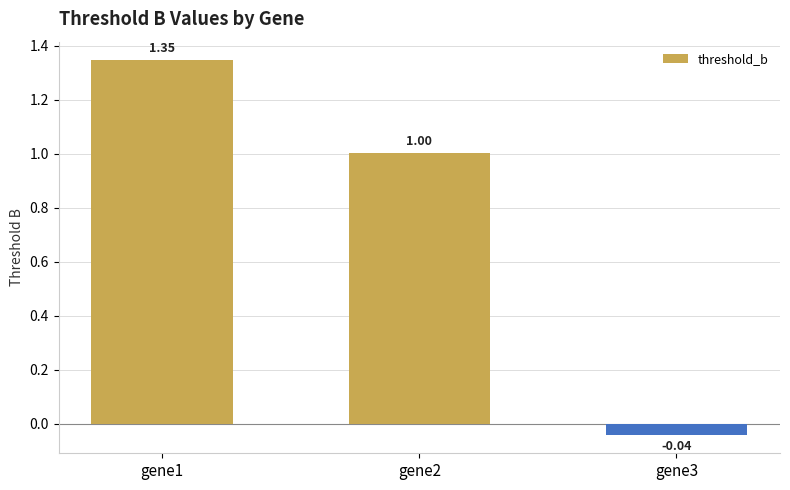

What is the sum of all values?

2.3